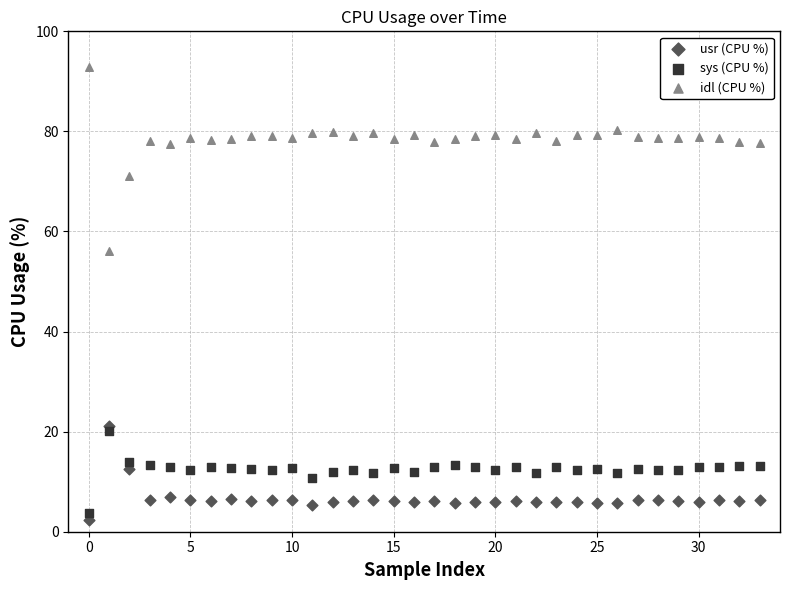

Across all series, what Y value is closest to 47?

56.0